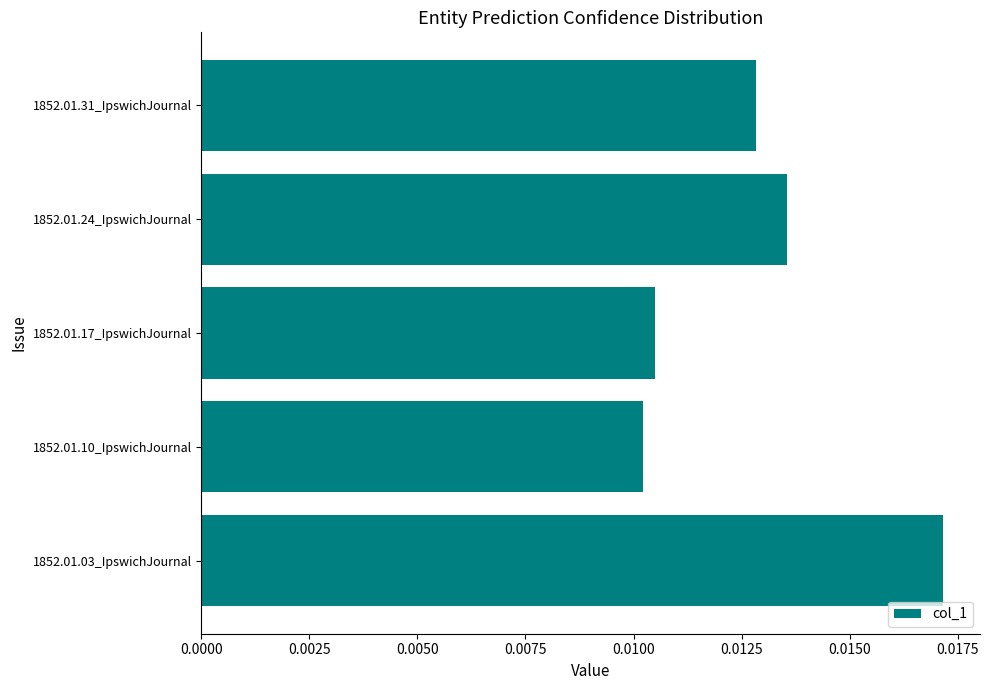

How many bars are there in total?

5